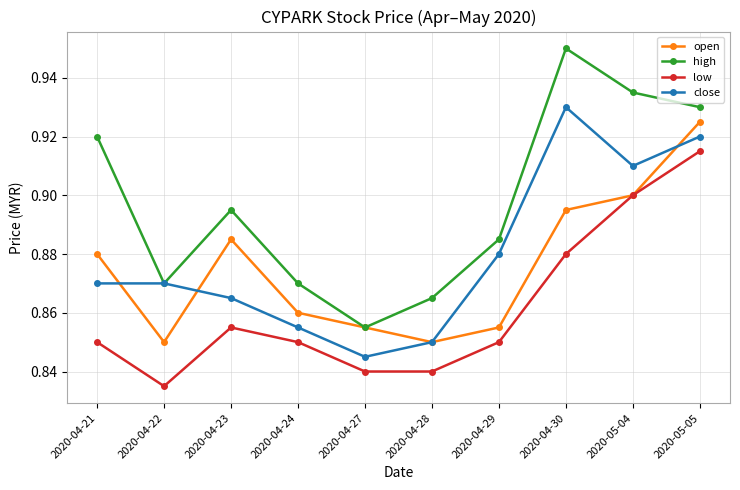

Which series has the largest total across all categories?

high